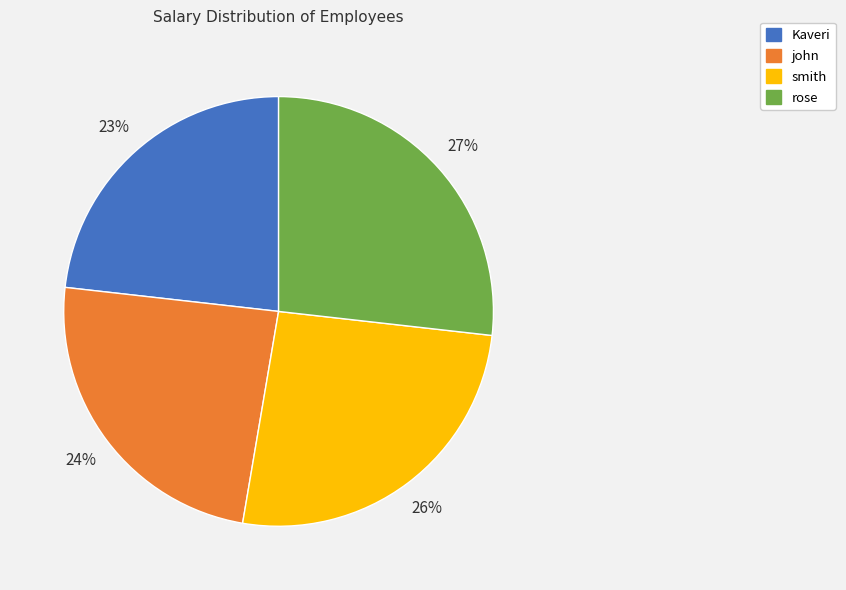

How many segments does this pie chart have?

4